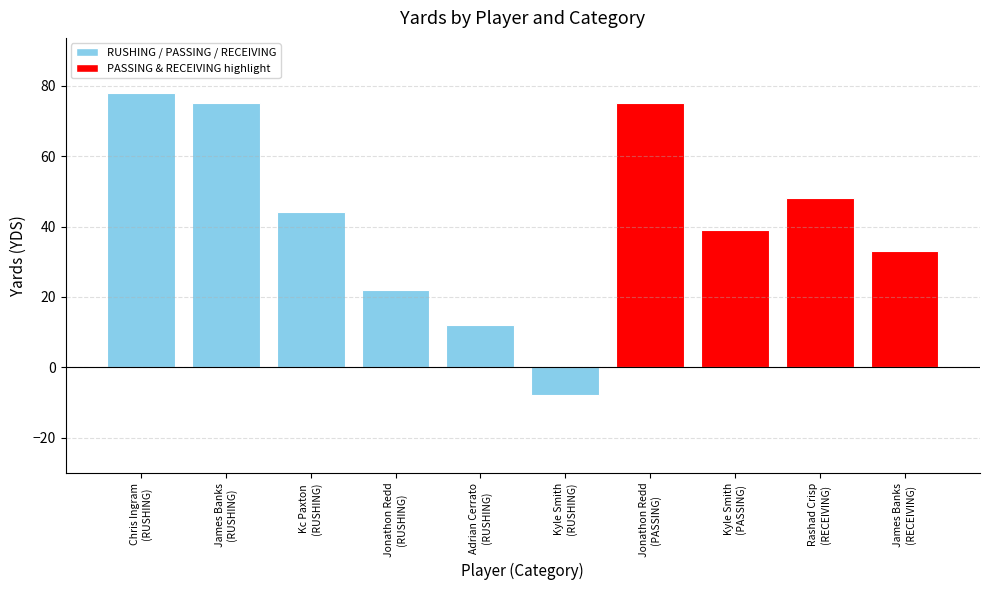

What is the sum of all values?

418